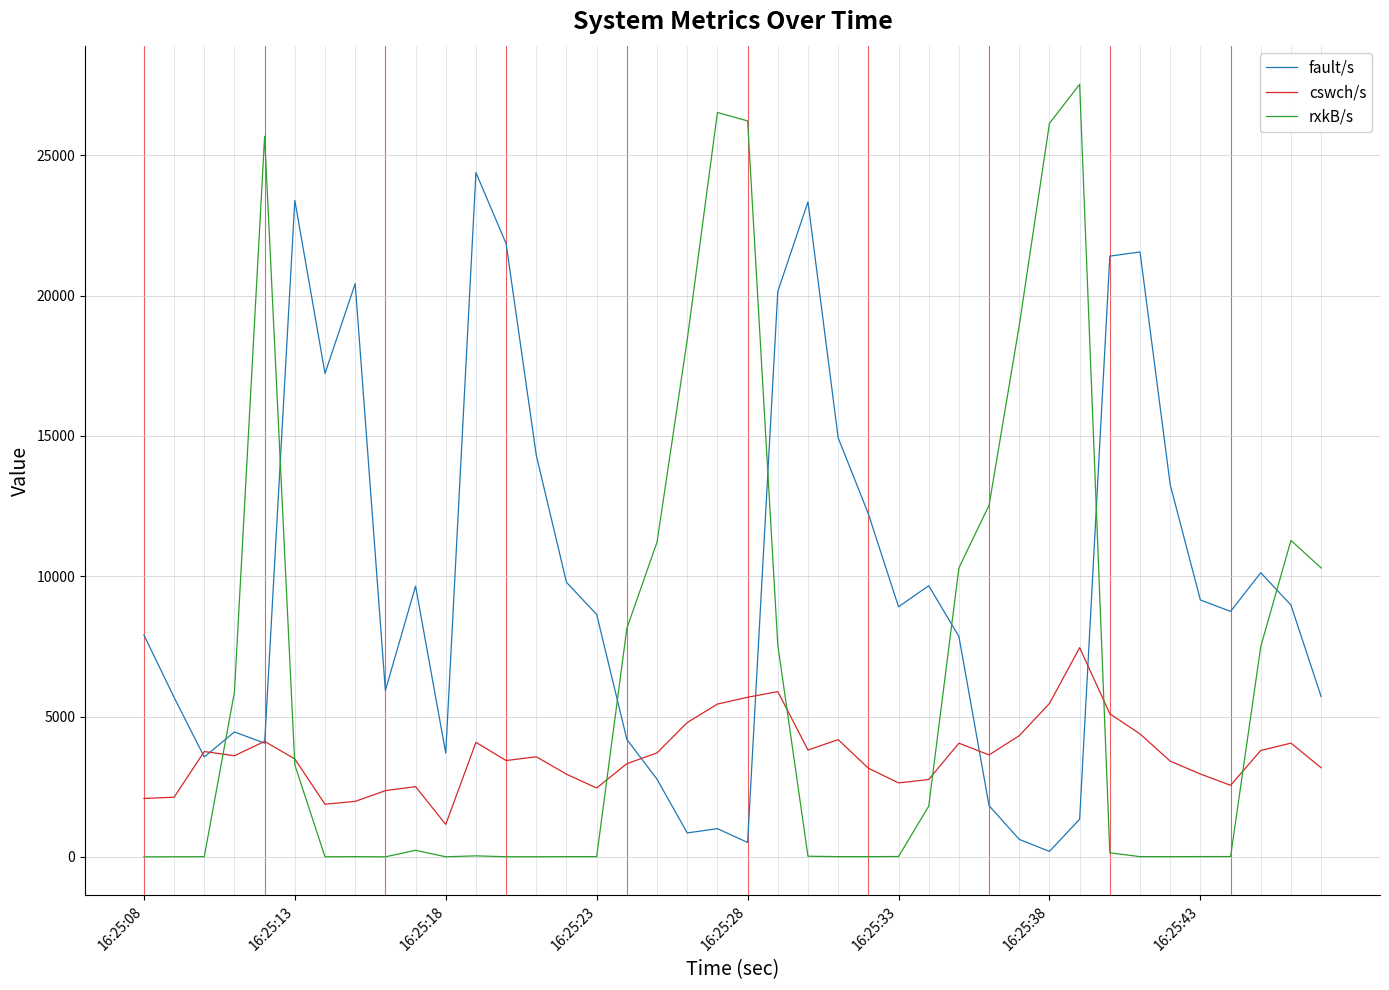

True or false: cswch/s has more than 1 interior local peaks.

True